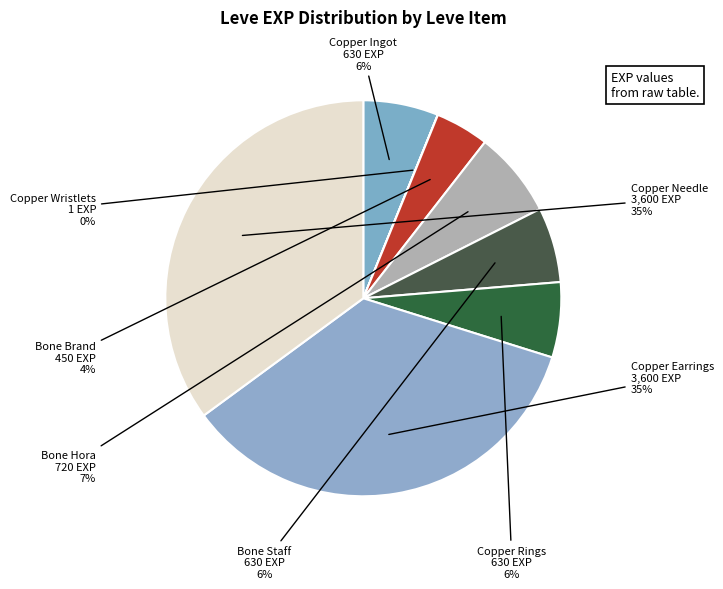

How many slices are in this pie chart?

8